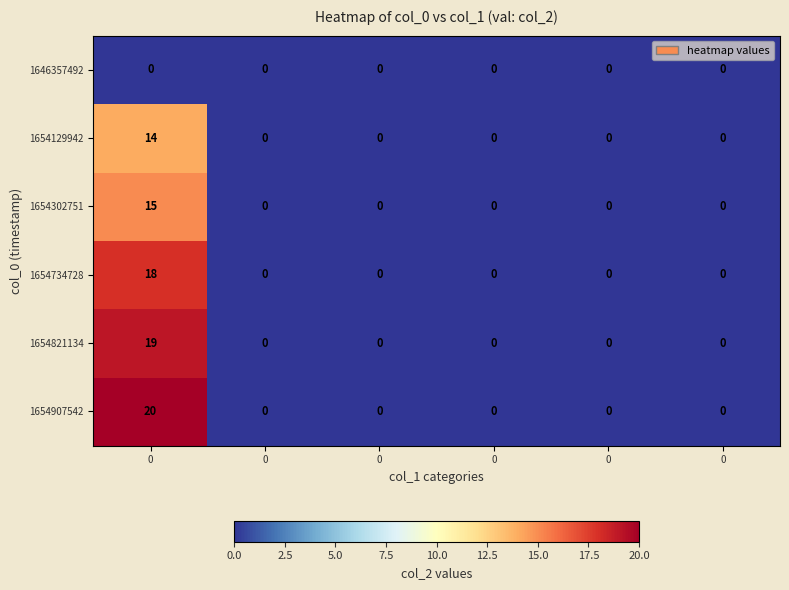

How many values in the 1654734728 series exceed 0?

1